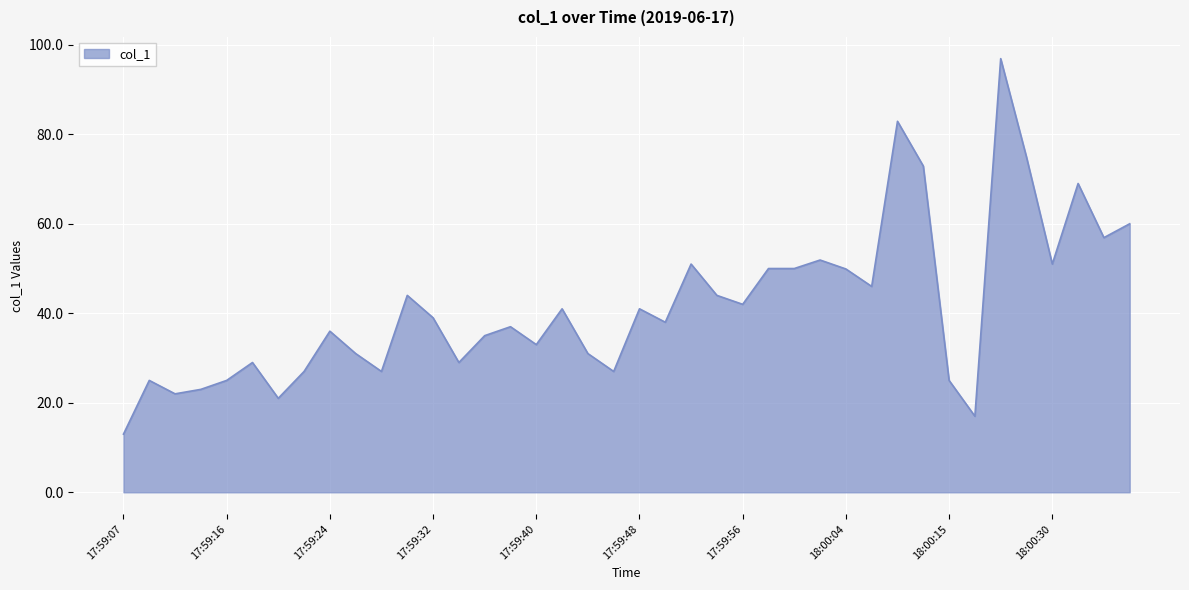

What is the greatest value displayed?

96.9